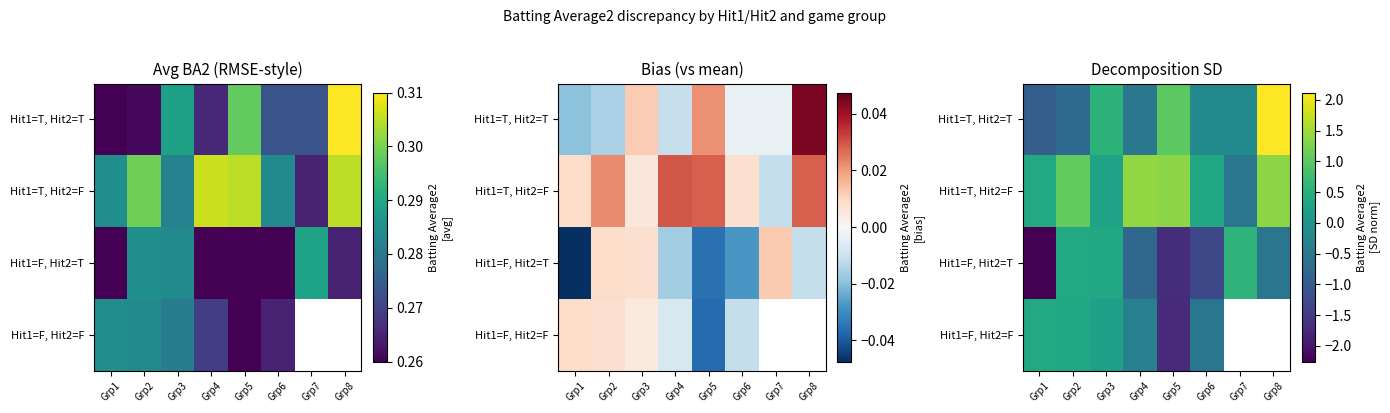

At which category does the chart reach its peak across all series?

Grp8